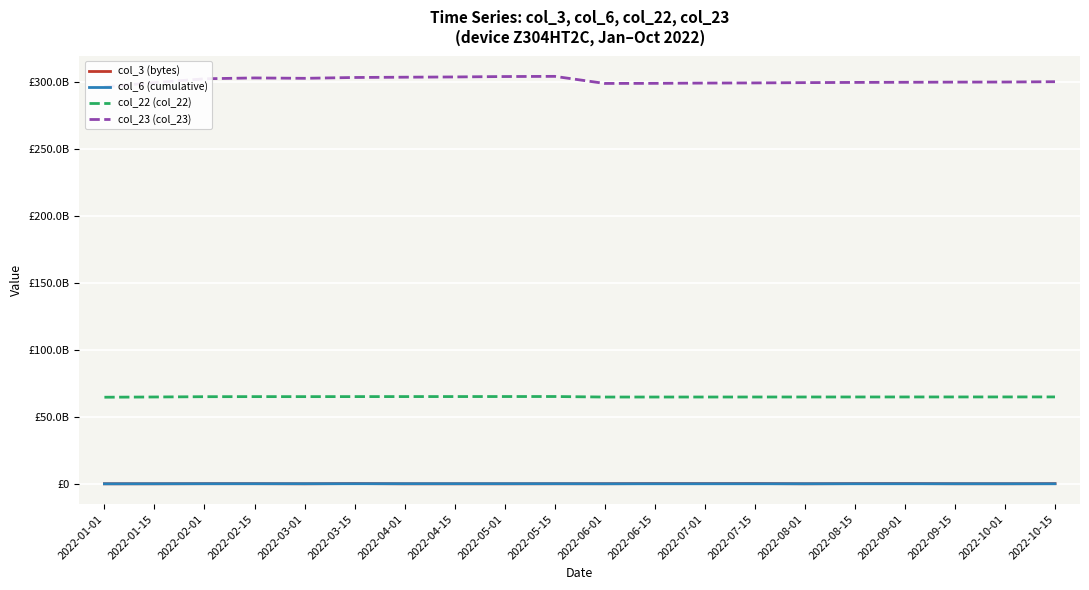

Between 2022-08-01 and 2022-09-01, which series saw the biggest shift?

col_23 (col_23)